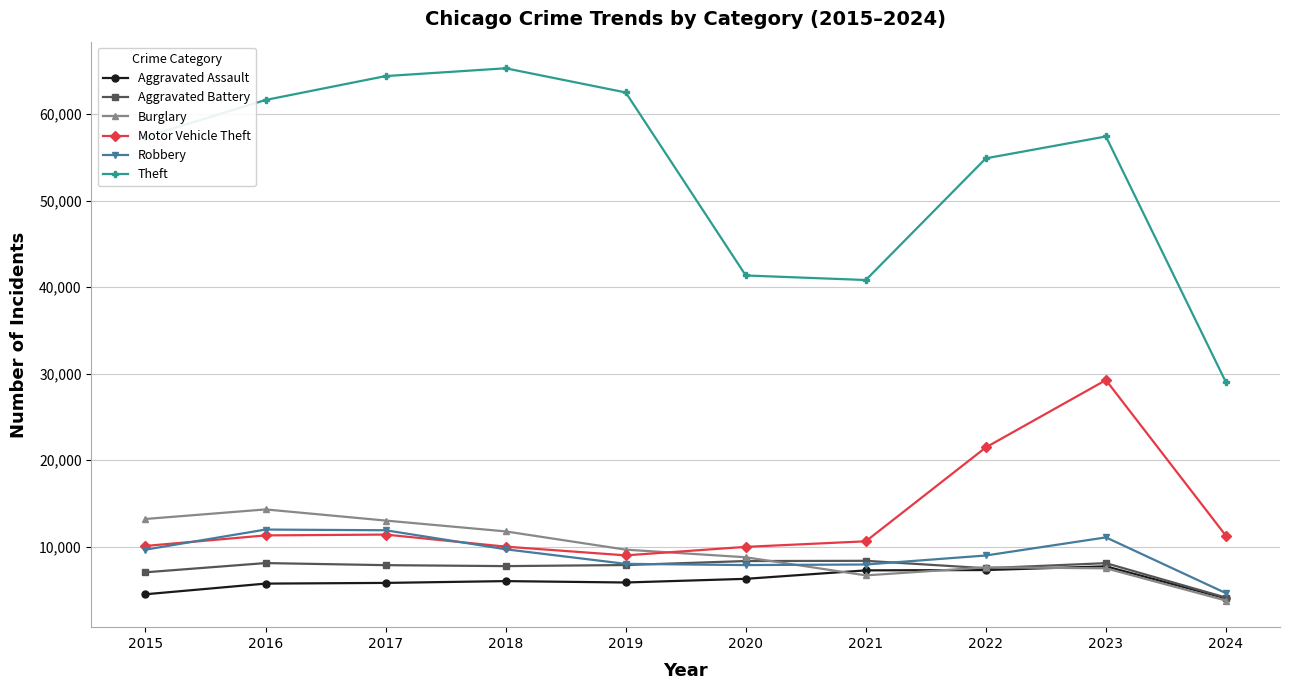

How many values in the Aggravated Assault series are below 6001?

5